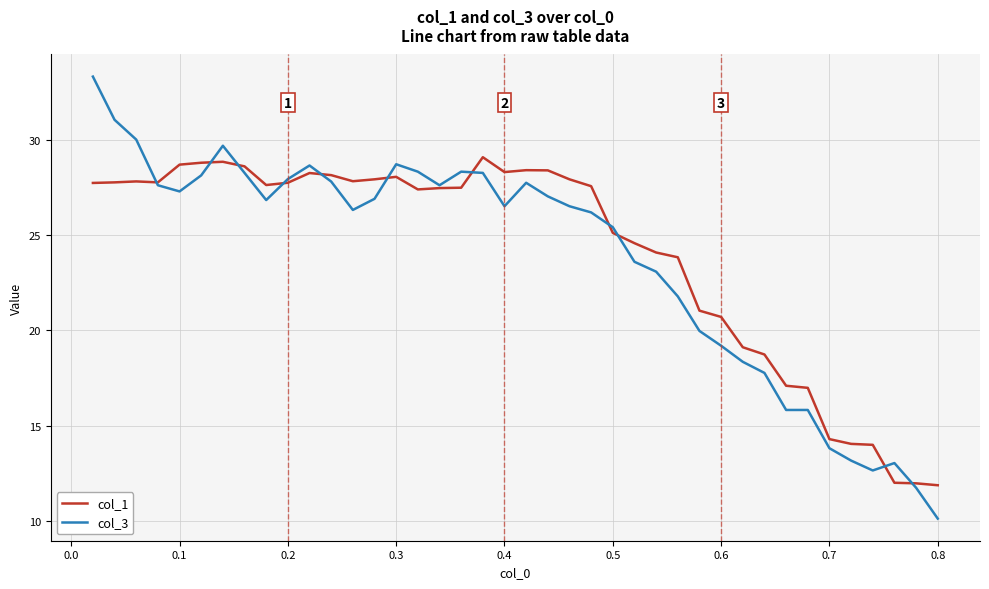

What is the minimum value shown in the chart?

10.1